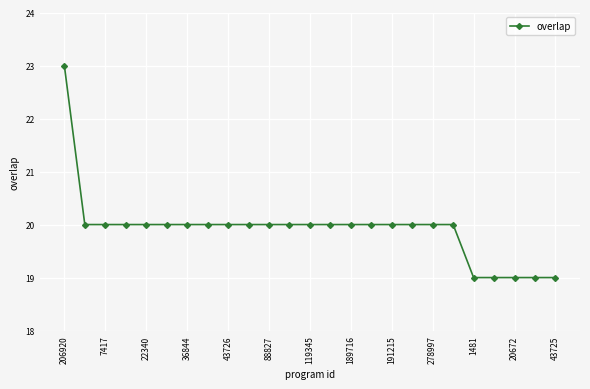

What is the smallest value displayed?

19